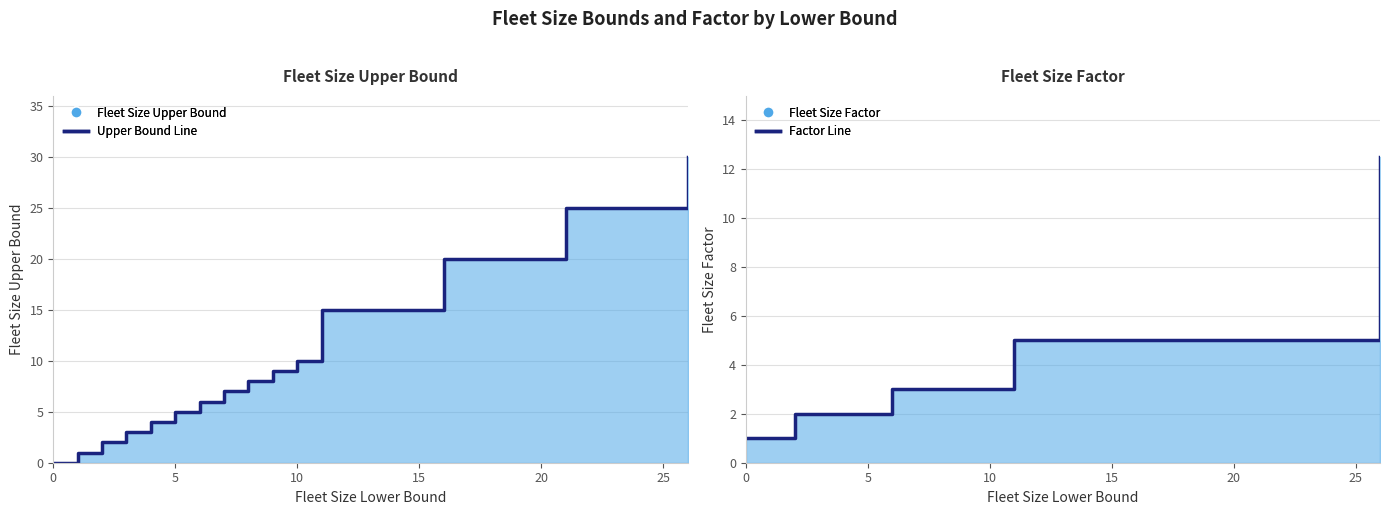

True or false: Factor Line and Upper Bound Line cross at least once.

False